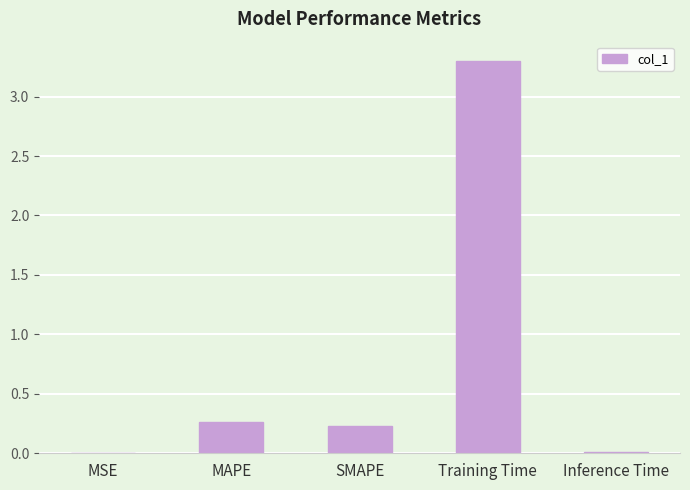

What is the sum of all values?

3.8